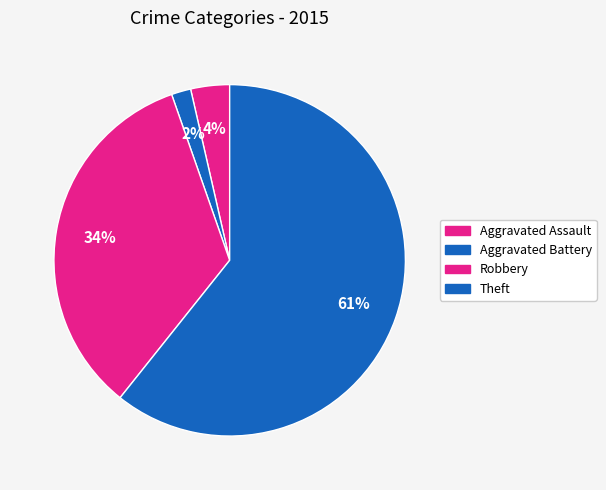

Count the number of slices in the pie.

4